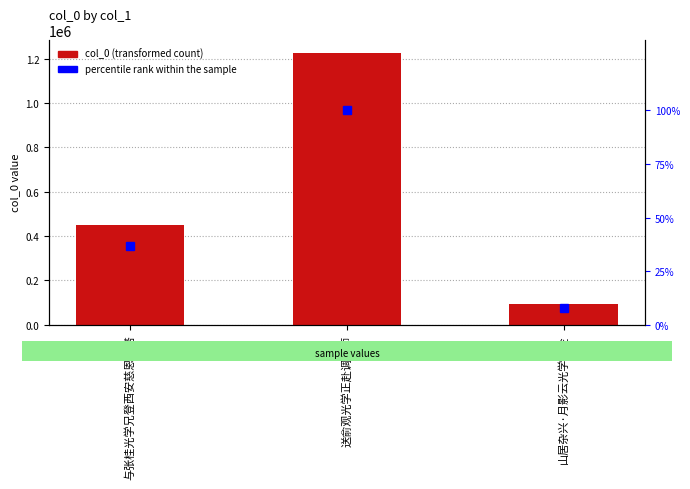

The col_0 series shows 286347.6 at 与张桂光学兄登西安慈恩寺塔. True or false?

False